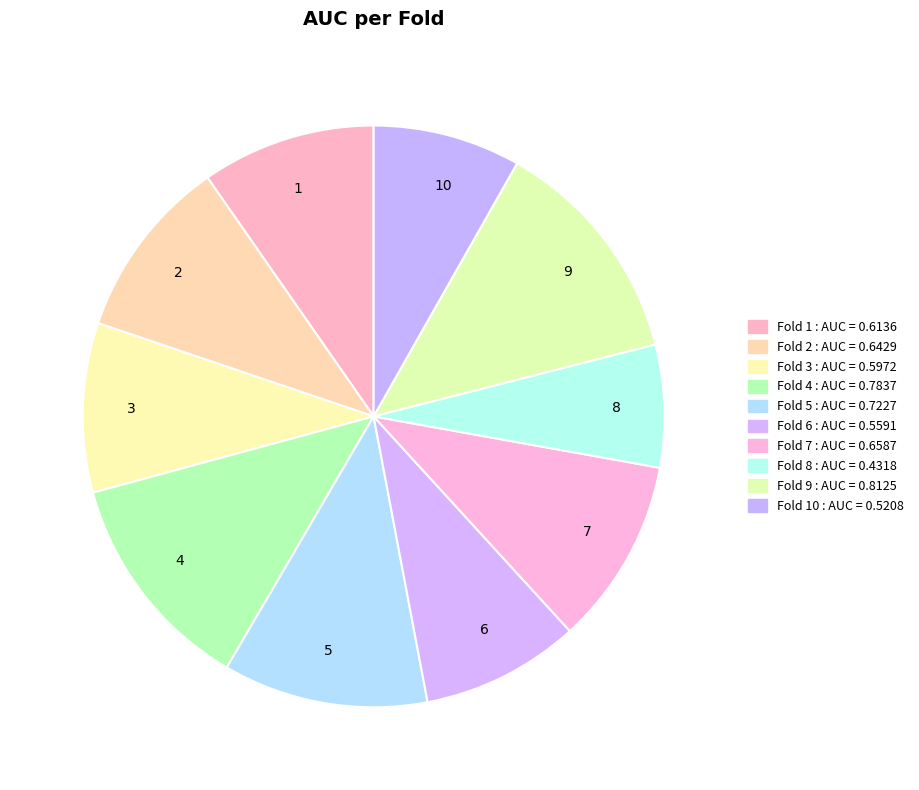

How many segments does this pie chart have?

10